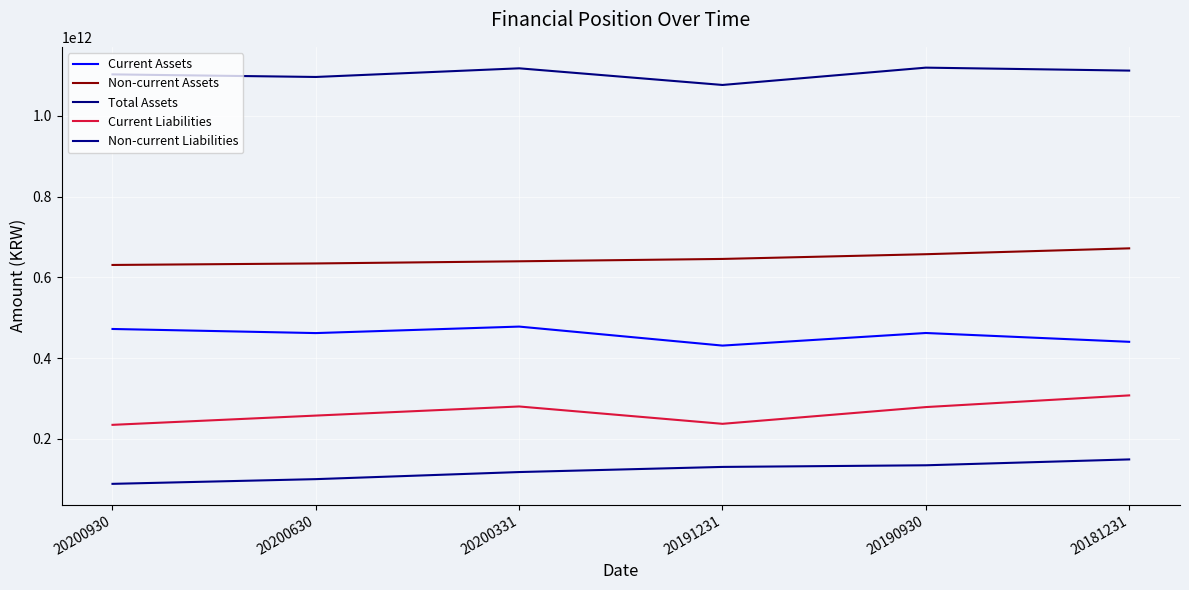

Read the Non-current Assets value at 20181231, to the nearest 10.

671654020460